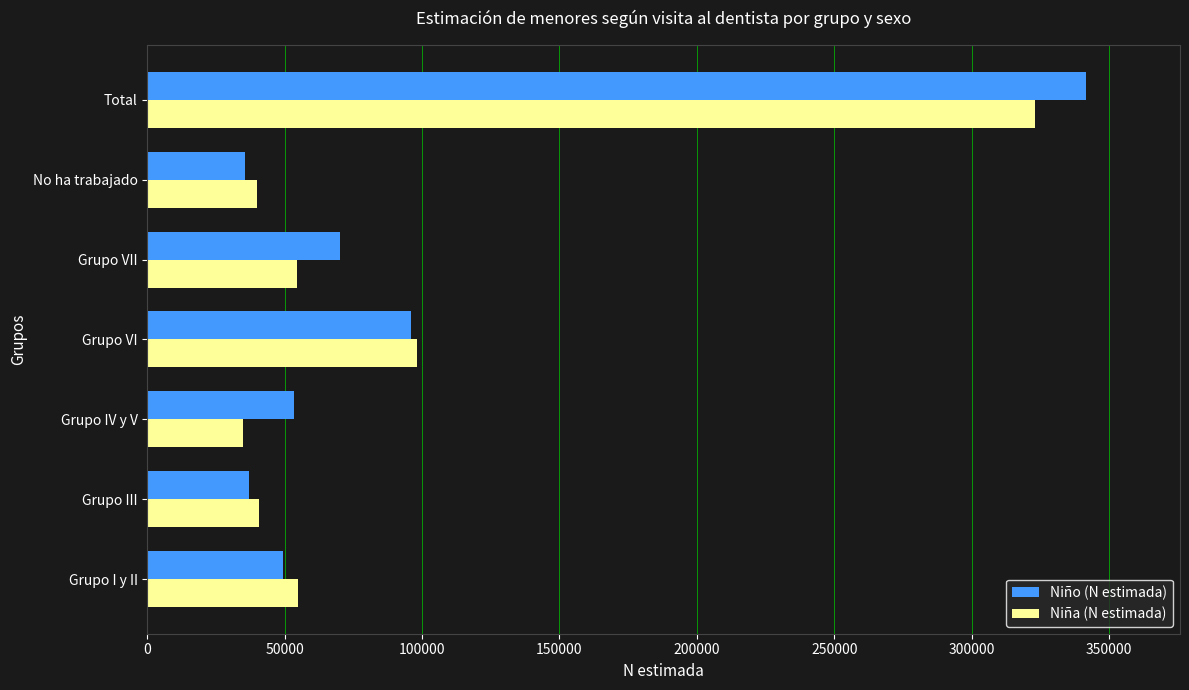

What is the spread (max minus min) of values at Grupo III?

3452